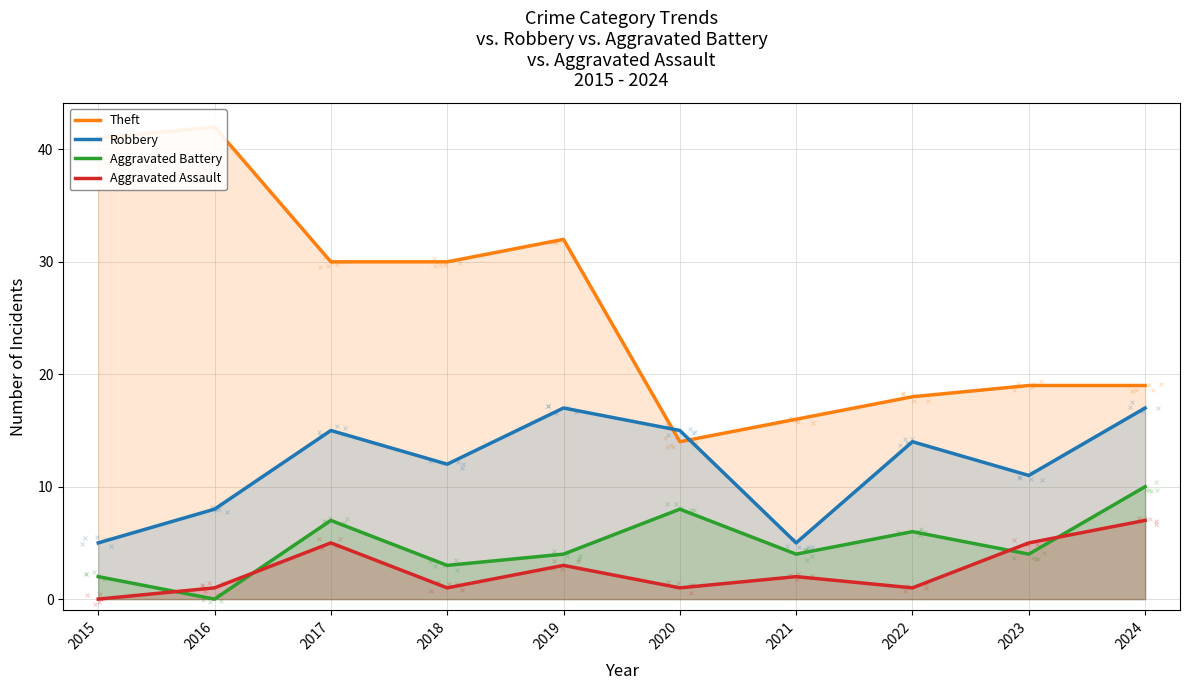

At which category is the sum across all series the highest?

2017